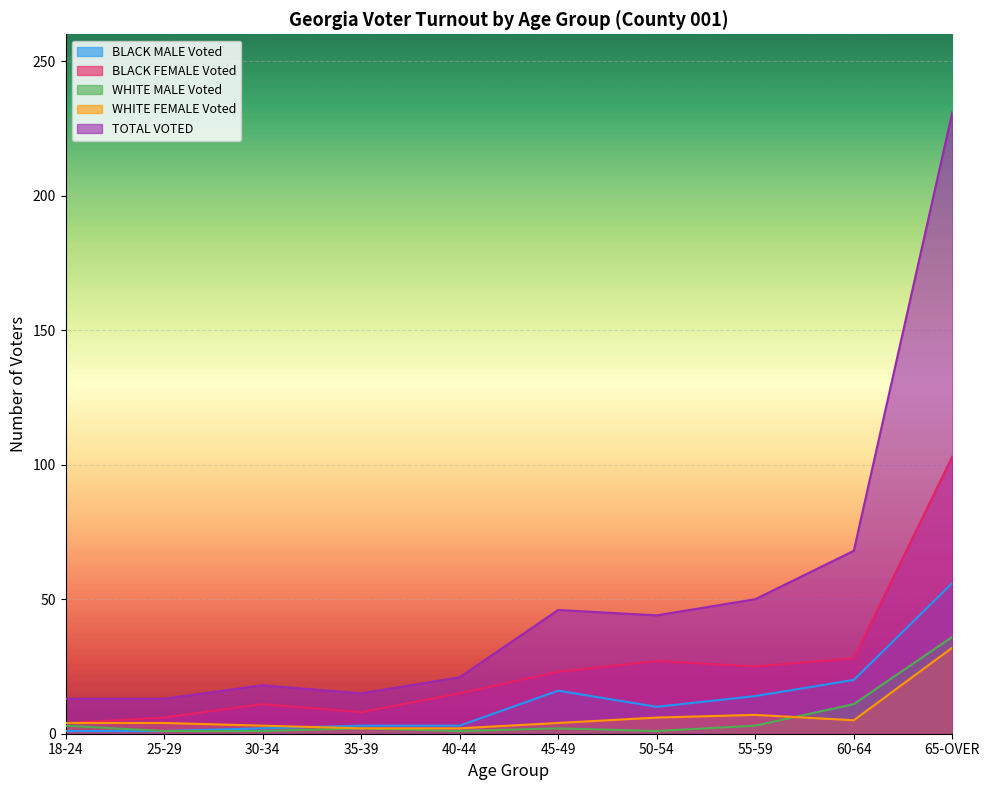

How many lines are shown in the chart?

5